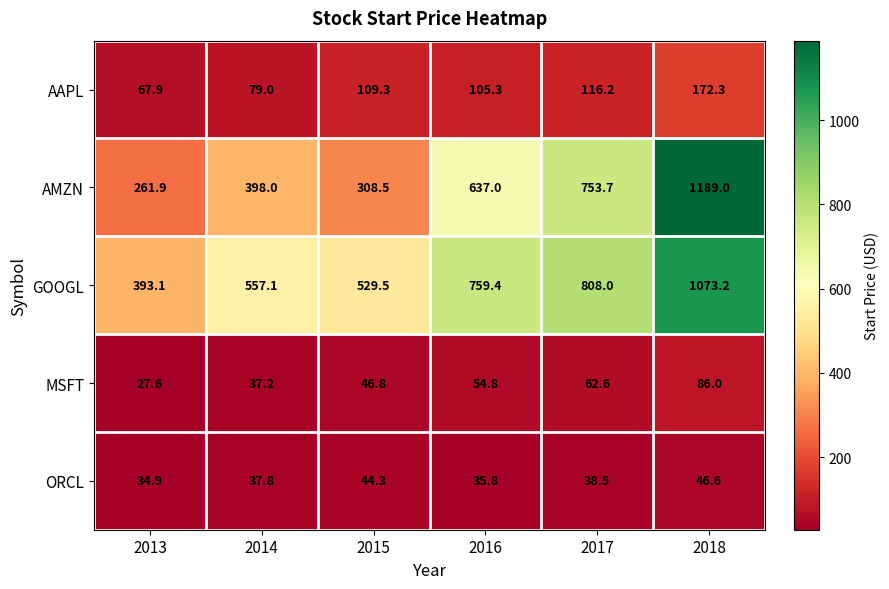

What is the total value across all series at 2018?

2567.1